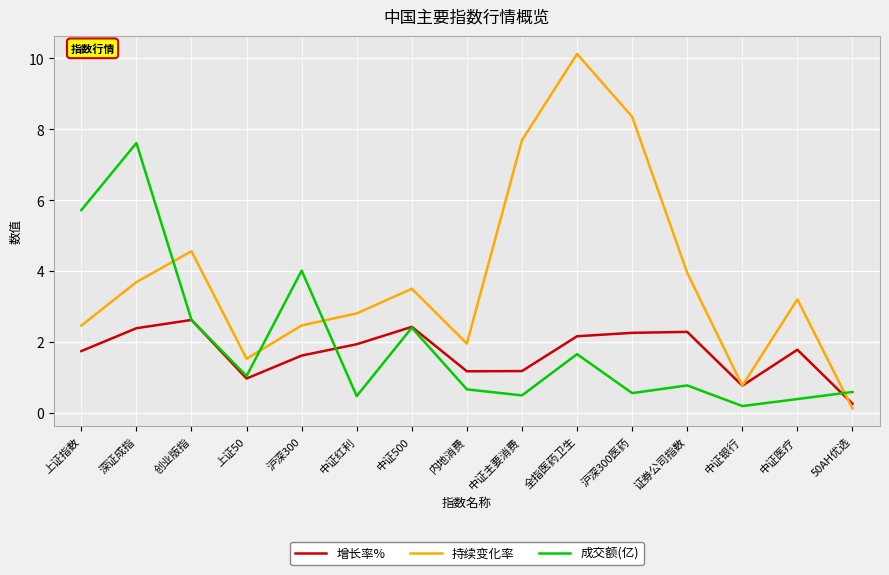

What is the difference between the second highest and minimum values in the 增长率% series?

2.2